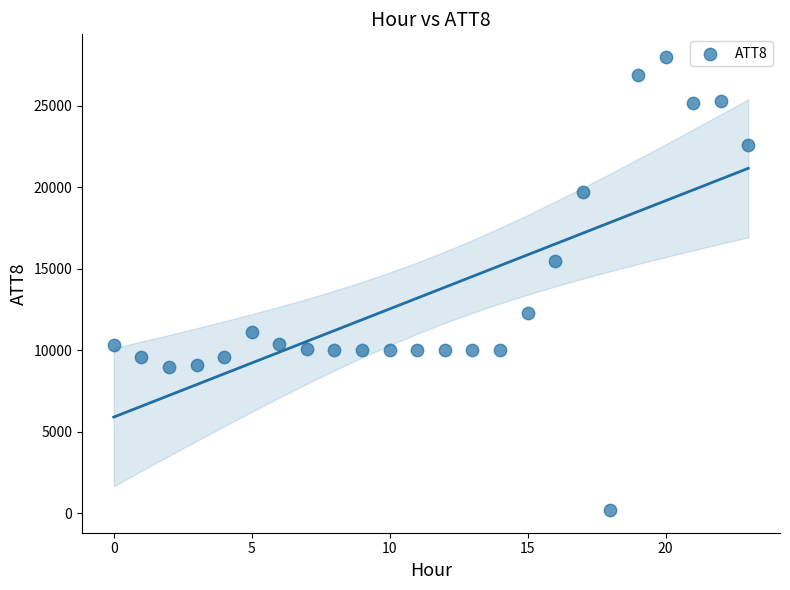

What is the range of Y values (max minus min)?

27800